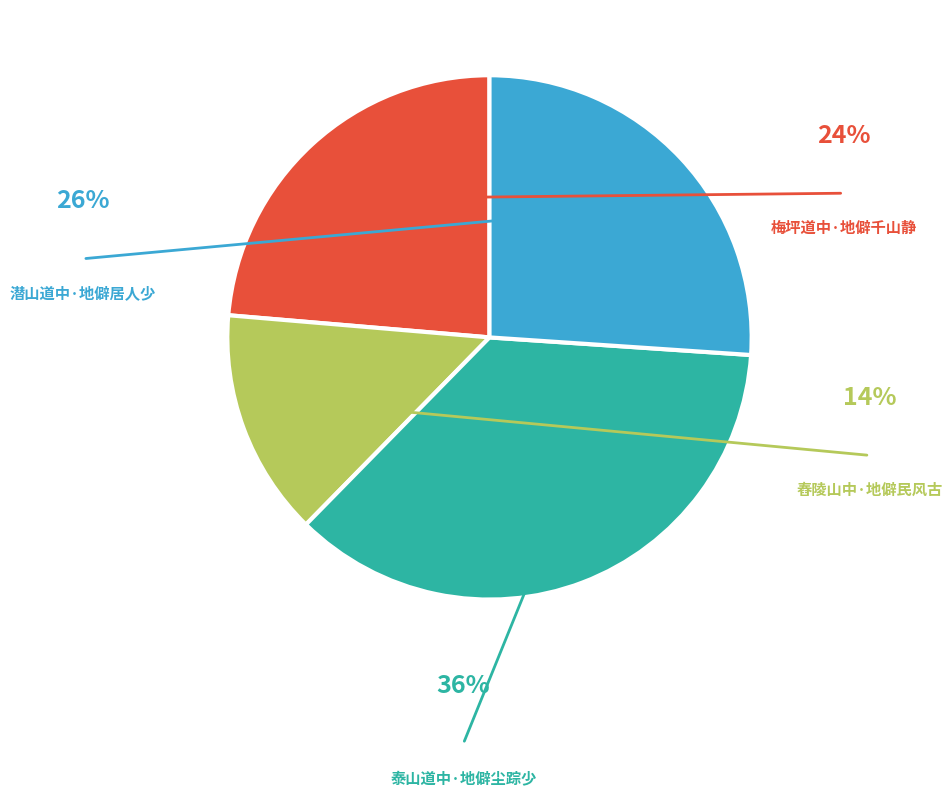

Is there a majority slice in this chart?

No